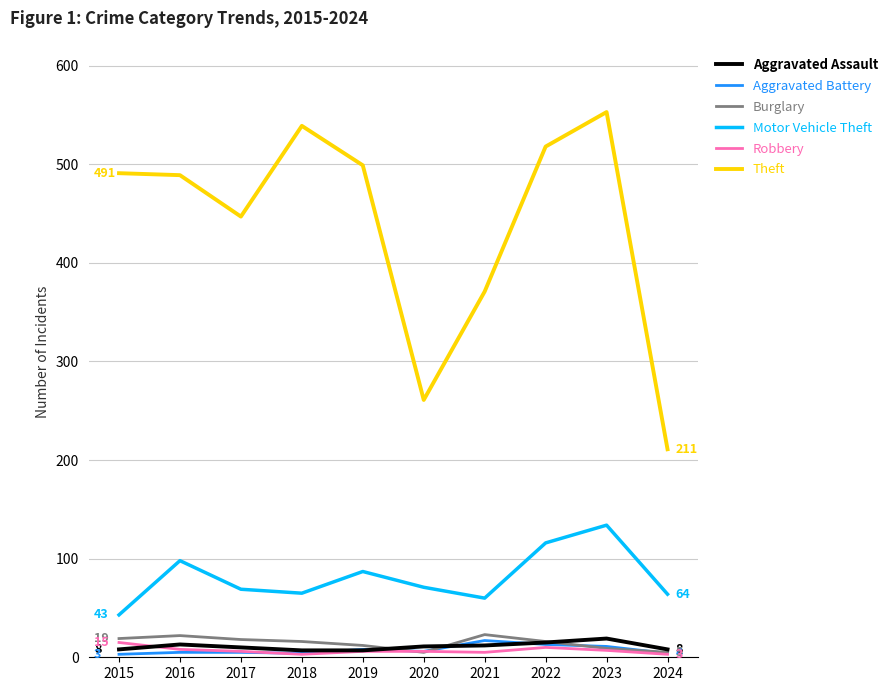

Which series has the largest range (max minus min)?

Theft